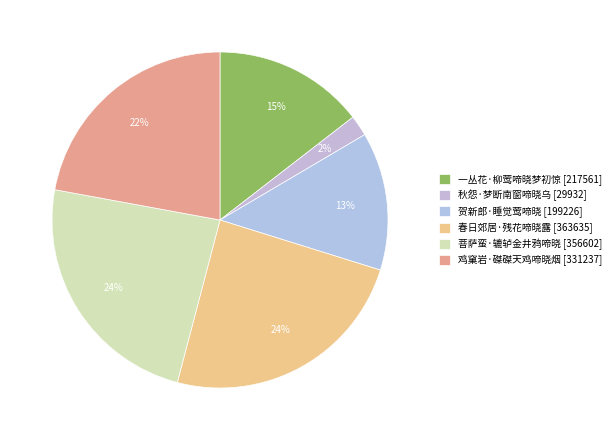

Which has a higher value, 春日郊居·残花啼晓露 or 秋怨·梦断南窗啼晓乌?

春日郊居·残花啼晓露